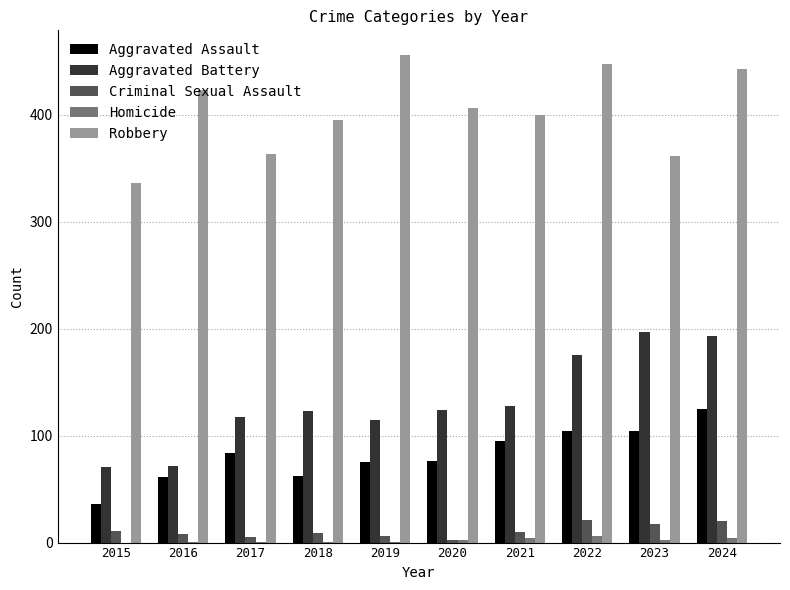

At which label does Robbery first exceed 406?

2016